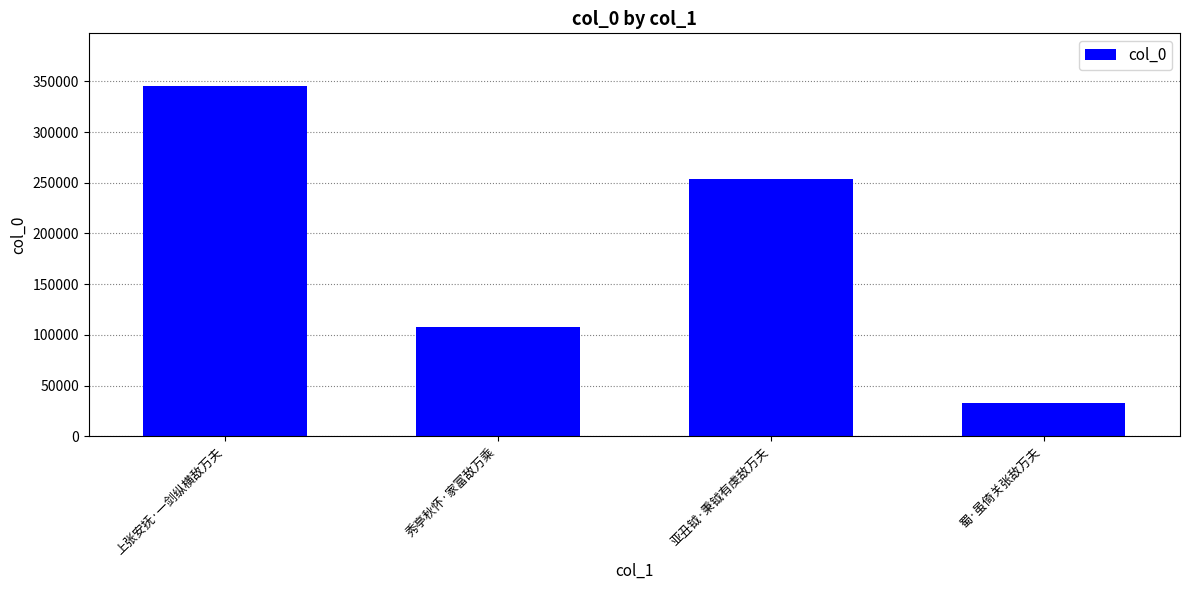

Read the value at 秀亭秋怀·家富敌万乘.

107844